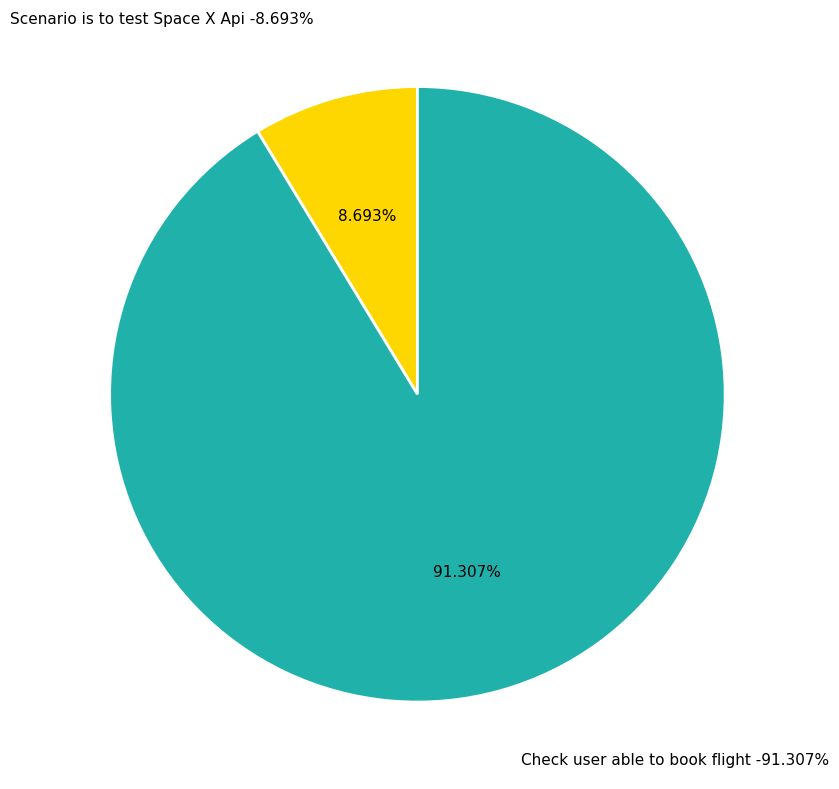

How many slices are in this pie chart?

2